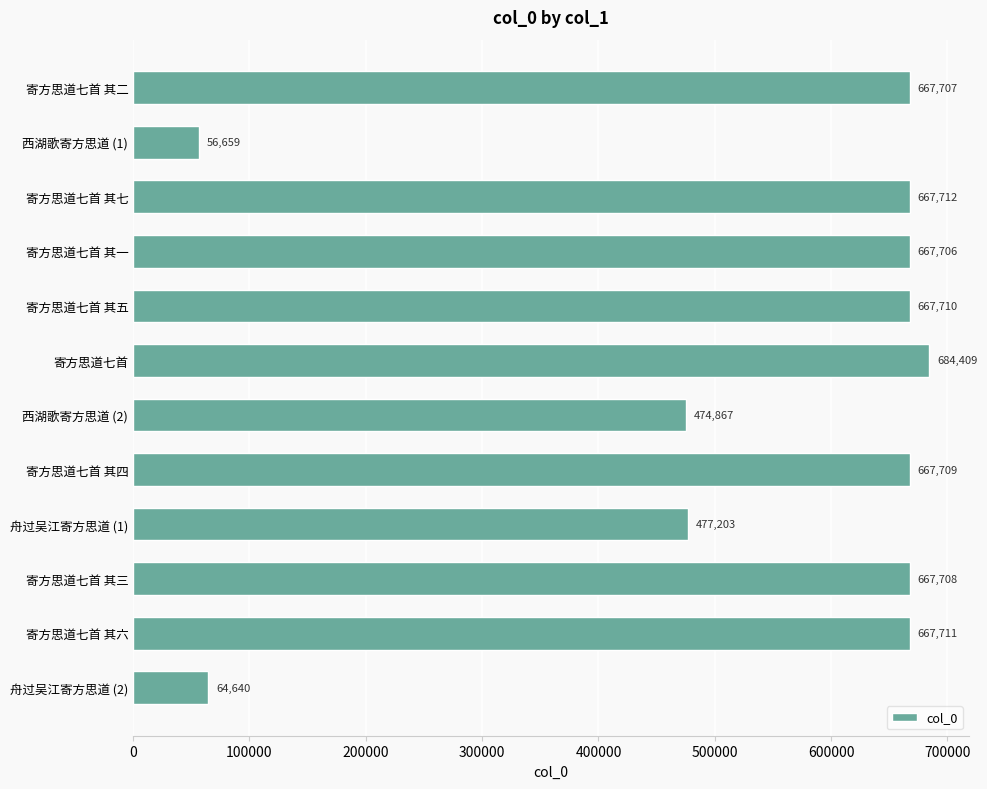

Reading top to bottom, list all the values displayed in this chart.

667707	56659	667712	667706	667710	684409	474867	667709	477203	667708	667711	64640